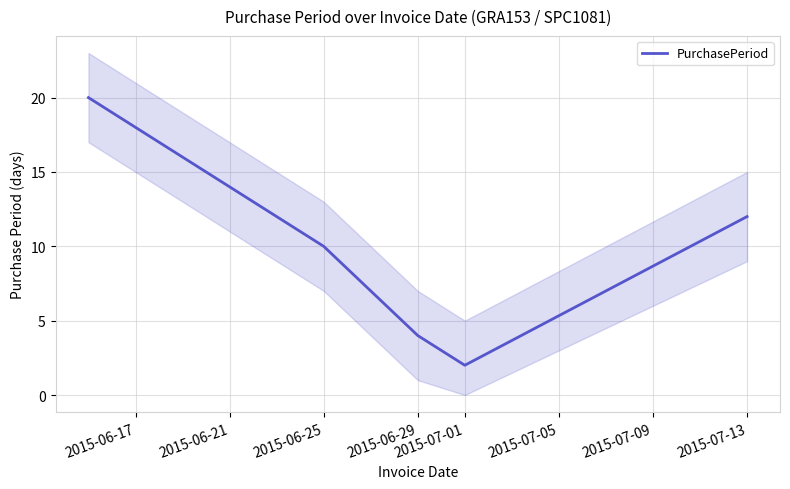

Is it true that PurchasePeriod equals 10 at 2015-06-25?

True